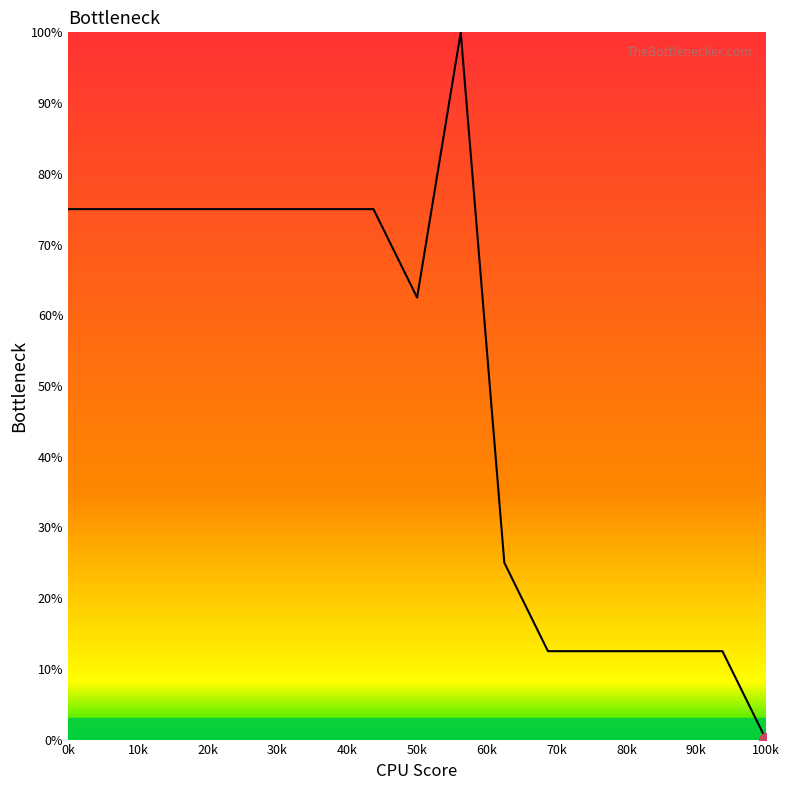

What is the difference between the maximum and minimum values?

100.0